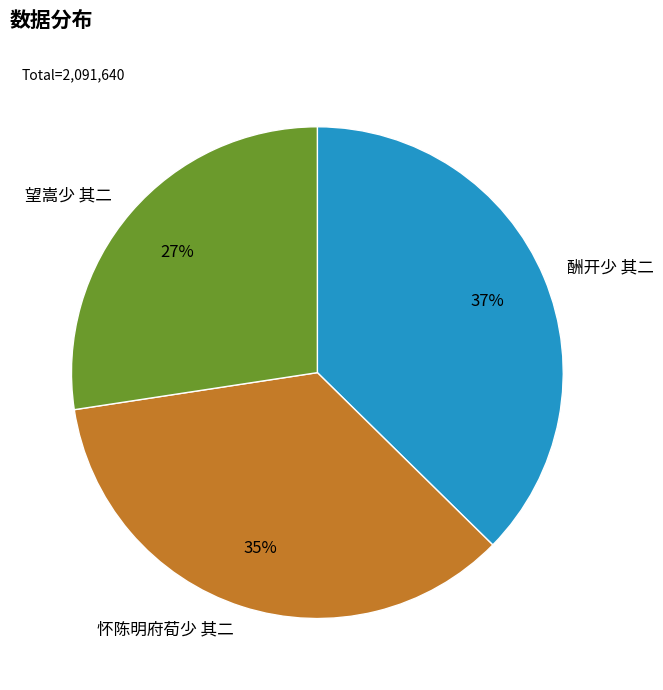

Combined, do 望嵩少 其二 and 酬开少 其二 account for over 50%?

Yes